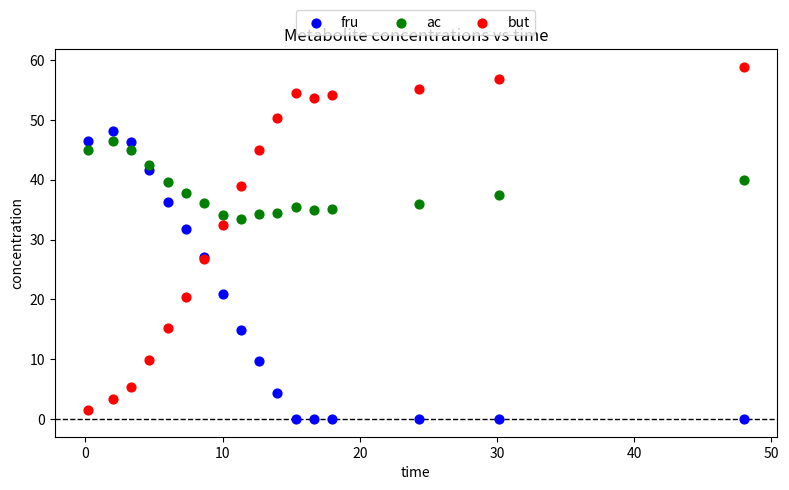

Which series reaches the minimum Y coordinate?

fru